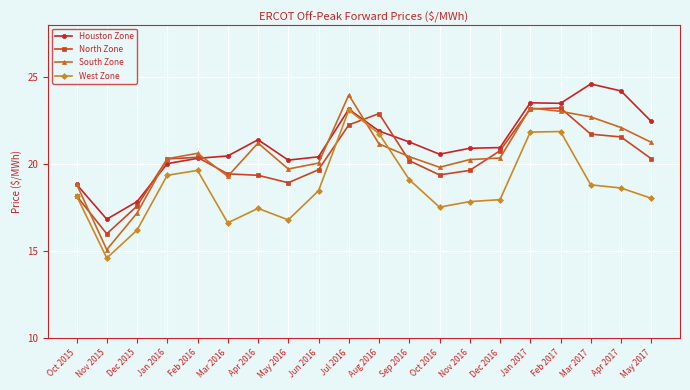

Rank the series at Aug 2016 from highest to lowest value.

North Zone, Houston Zone, West Zone, South Zone